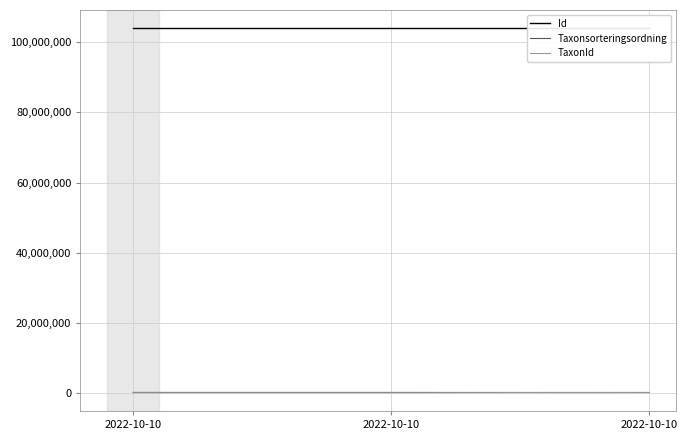

Read the TaxonId value at 2022-10-10, to the nearest 50.

5450